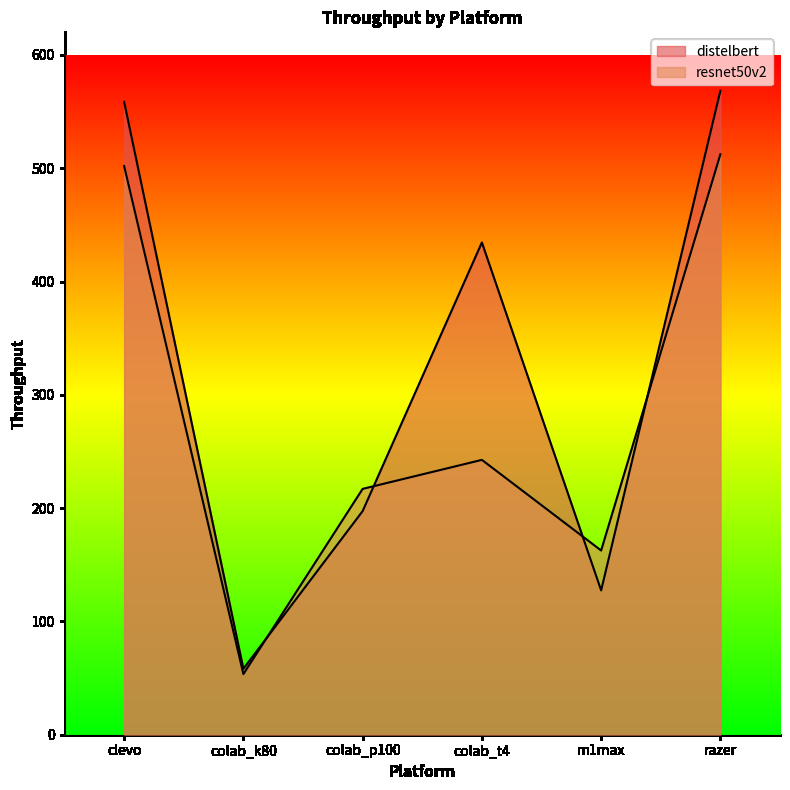

How many values in the distelbert series are below 434?

3